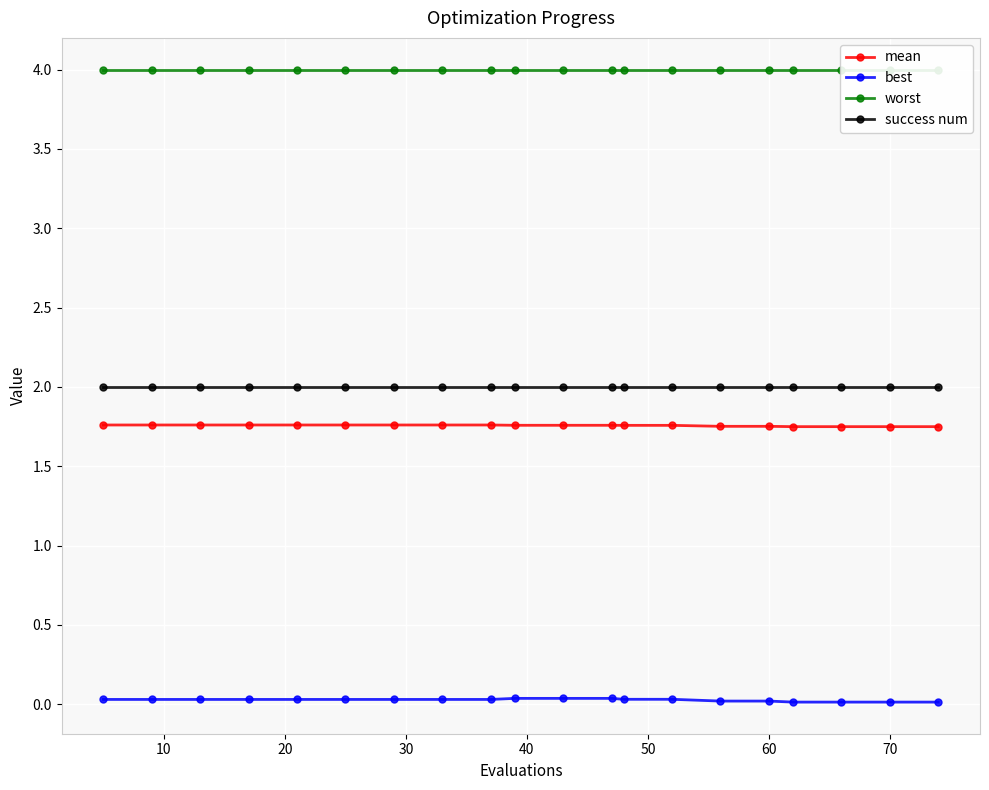

True or false: mean has a value of 2.7 at 60.

False